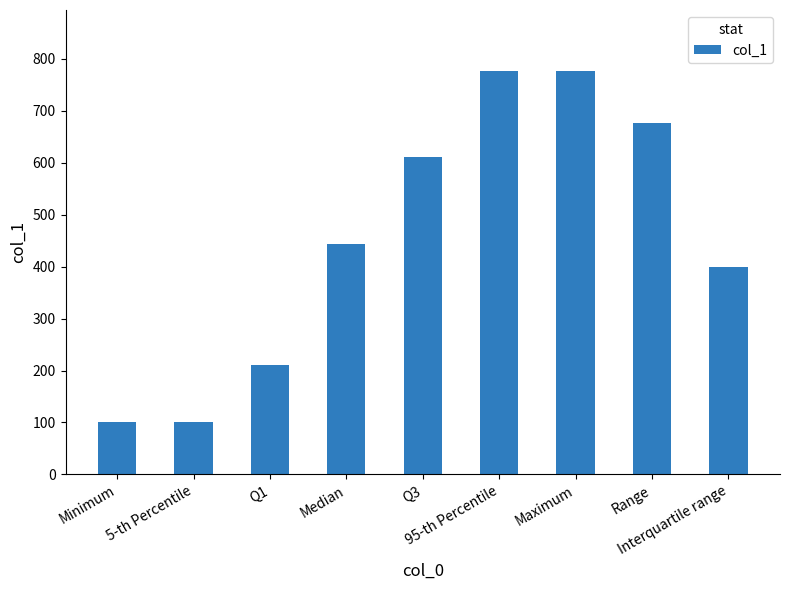

Approximately how many times larger is the value at Q3 compared to Maximum?

0.8